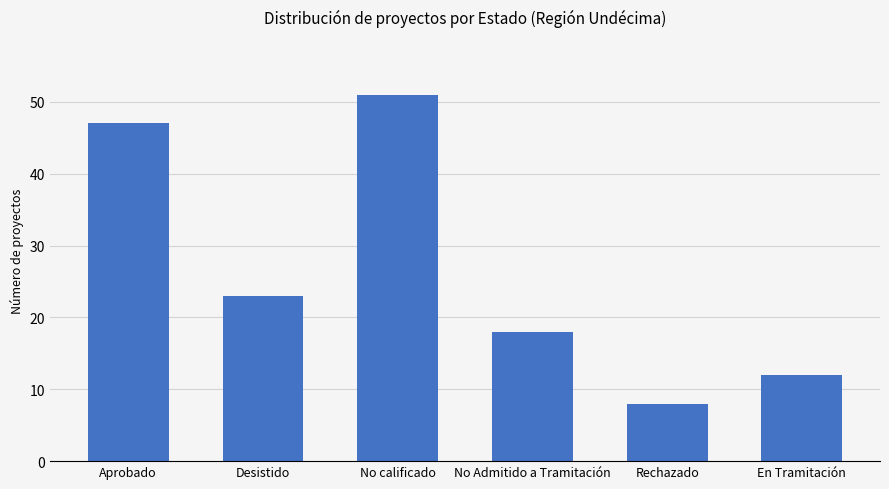

Is it true that the value at No calificado is 23?

False